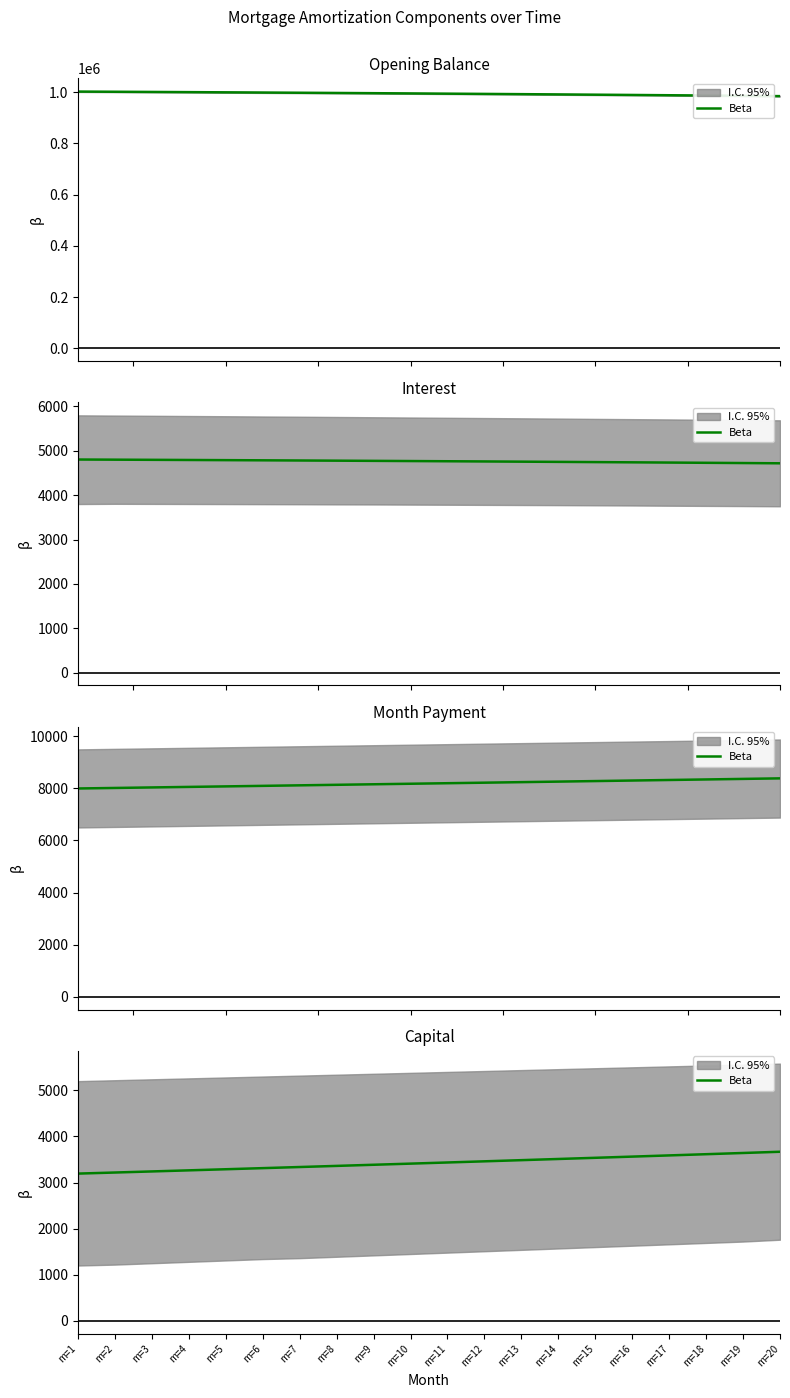

Rank the categories by value from highest to lowest.

m=20, m=19, m=18, m=17, m=16, m=15, m=14, m=13, m=12, m=11, m=10, m=9, m=8, m=7, m=6, m=5, m=4, m=3, m=2, m=1